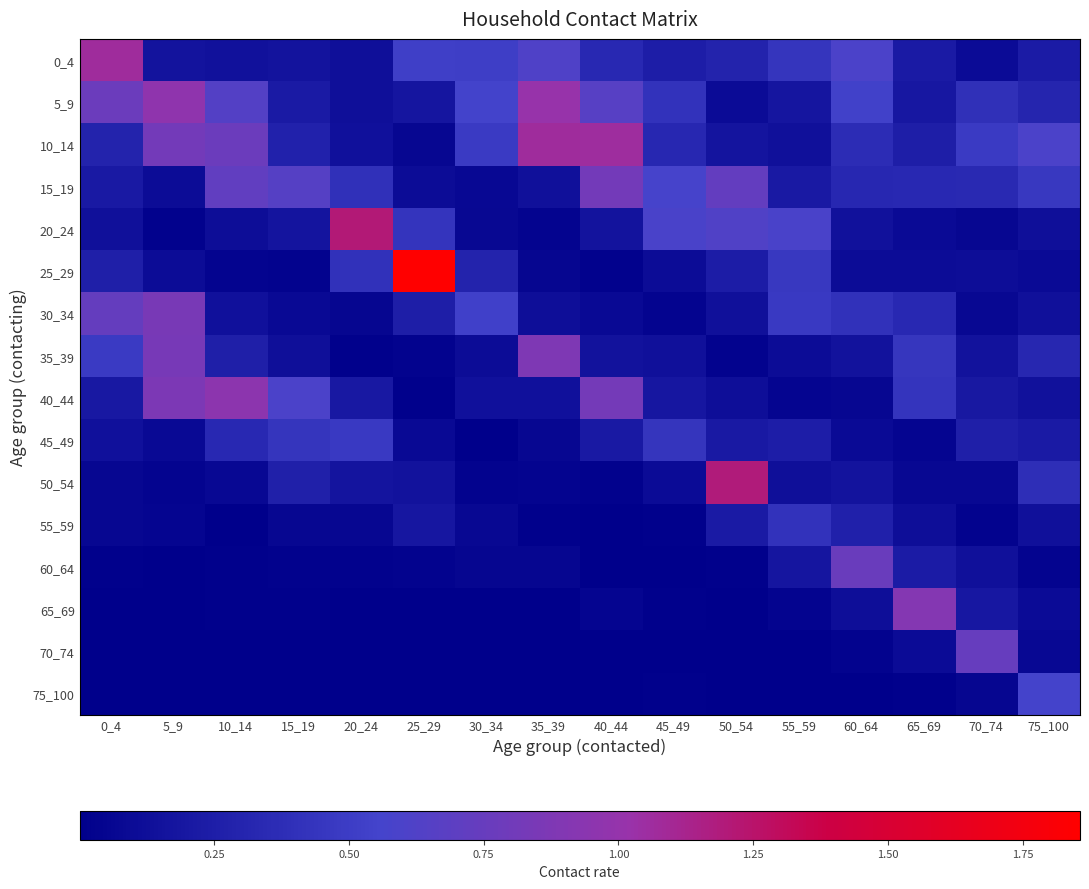

Reading left to right, list all the values displayed in this chart.

0_4: 0_4=1.1	5_9=0.2	10_14=0.1	15_19=0.2	20_24=0.1	25_29=0.5	30_34=0.5	35_39=0.6	40_44=0.3	45_49=0.2	50_54=0.3	55_59=0.4	60_64=0.6	65_69=0.2	70_74=0.1	75_100=0.2
5_9: 0_4=0.8	5_9=1.0	10_14=0.6	15_19=0.2	20_24=0.1	25_29=0.2	30_34=0.6	35_39=1.0	40_44=0.7	45_49=0.4	50_54=0.1	55_59=0.2	60_64=0.5	65_69=0.2	70_74=0.4	75_100=0.3
10_14: 0_4=0.3	5_9=0.8	10_14=0.8	15_19=0.3	20_24=0.1	25_29=0.1	30_34=0.5	35_39=1.1	40_44=1.1	45_49=0.3	50_54=0.2	55_59=0.1	60_64=0.4	65_69=0.3	70_74=0.5	75_100=0.6
15_19: 0_4=0.2	5_9=0.1	10_14=0.7	15_19=0.7	20_24=0.4	25_29=0.1	30_34=0.1	35_39=0.1	40_44=0.8	45_49=0.6	50_54=0.7	55_59=0.2	60_64=0.3	65_69=0.3	70_74=0.3	75_100=0.5
20_24: 0_4=0.1	5_9=0.0	10_14=0.1	15_19=0.2	20_24=1.2	25_29=0.4	30_34=0.1	35_39=0.0	40_44=0.2	45_49=0.6	50_54=0.6	55_59=0.6	60_64=0.2	65_69=0.1	70_74=0.1	75_100=0.1
25_29: 0_4=0.3	5_9=0.1	10_14=0.0	15_19=0.0	20_24=0.4	25_29=1.9	30_34=0.3	35_39=0.1	40_44=0.0	45_49=0.1	50_54=0.2	55_59=0.5	60_64=0.1	65_69=0.1	70_74=0.1	75_100=0.1
30_34: 0_4=0.7	5_9=0.8	10_14=0.1	15_19=0.1	20_24=0.1	25_29=0.2	30_34=0.5	35_39=0.1	40_44=0.1	45_49=0.0	50_54=0.1	55_59=0.5	60_64=0.4	65_69=0.3	70_74=0.1	75_100=0.1
35_39: 0_4=0.5	5_9=0.8	10_14=0.3	15_19=0.1	20_24=0.0	25_29=0.0	30_34=0.1	35_39=0.9	40_44=0.2	45_49=0.1	50_54=0.0	55_59=0.1	60_64=0.2	65_69=0.4	70_74=0.2	75_100=0.3
40_44: 0_4=0.2	5_9=0.9	10_14=1.0	15_19=0.6	20_24=0.2	25_29=0.0	30_34=0.1	35_39=0.1	40_44=0.8	45_49=0.2	50_54=0.1	55_59=0.0	60_64=0.1	65_69=0.4	70_74=0.2	75_100=0.1
45_49: 0_4=0.1	5_9=0.1	10_14=0.3	15_19=0.4	20_24=0.5	25_29=0.1	30_34=0.0	35_39=0.1	40_44=0.2	45_49=0.4	50_54=0.2	55_59=0.2	60_64=0.1	65_69=0.0	70_74=0.3	75_100=0.2
50_54: 0_4=0.1	5_9=0.0	10_14=0.1	15_19=0.3	20_24=0.2	25_29=0.2	30_34=0.0	35_39=0.0	40_44=0.0	45_49=0.1	50_54=1.2	55_59=0.1	60_64=0.2	65_69=0.1	70_74=0.1	75_100=0.4
55_59: 0_4=0.1	5_9=0.0	10_14=0.0	15_19=0.1	20_24=0.1	25_29=0.2	30_34=0.1	35_39=0.0	40_44=0.0	45_49=0.0	50_54=0.2	55_59=0.4	60_64=0.3	65_69=0.1	70_74=0.0	75_100=0.1
60_64: 0_4=0.0	5_9=0.0	10_14=0.0	15_19=0.0	20_24=0.0	25_29=0.0	30_34=0.1	35_39=0.1	40_44=0.0	45_49=0.0	50_54=0.0	55_59=0.2	60_64=0.8	65_69=0.2	70_74=0.1	75_100=0.0
65_69: 0_4=0.0	5_9=0.0	10_14=0.0	15_19=0.0	20_24=0.0	25_29=0.0	30_34=0.0	35_39=0.0	40_44=0.0	45_49=0.0	50_54=0.0	55_59=0.0	60_64=0.1	65_69=0.9	70_74=0.2	75_100=0.1
70_74: 0_4=0.0	5_9=0.0	10_14=0.0	15_19=0.0	20_24=0.0	25_29=0.0	30_34=0.0	35_39=0.0	40_44=0.0	45_49=0.0	50_54=0.0	55_59=0.0	60_64=0.0	65_69=0.1	70_74=0.7	75_100=0.1
75_100: 0_4=0.0	5_9=0.0	10_14=0.0	15_19=0.0	20_24=0.0	25_29=0.0	30_34=0.0	35_39=0.0	40_44=0.0	45_49=0.0	50_54=0.0	55_59=0.0	60_64=0.0	65_69=0.0	70_74=0.1	75_100=0.6